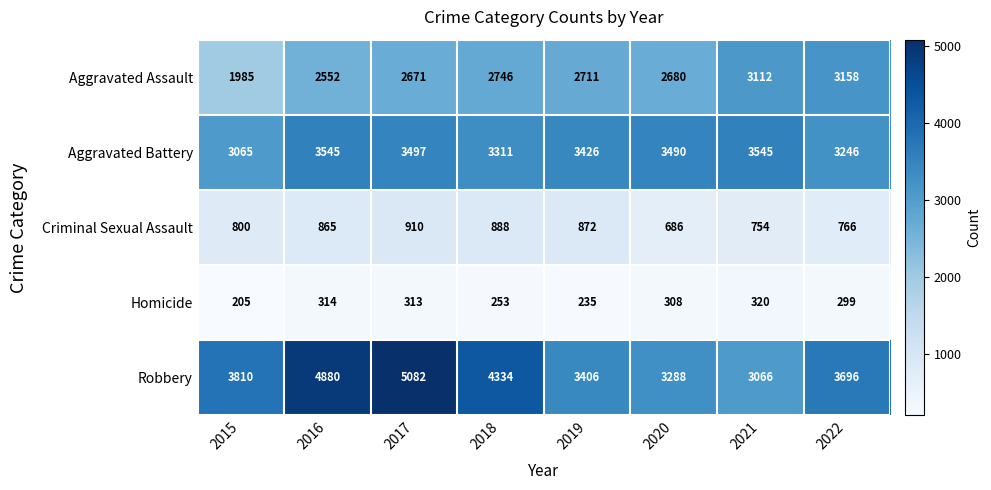

At how many categories does at least one series exceed 4369?

2